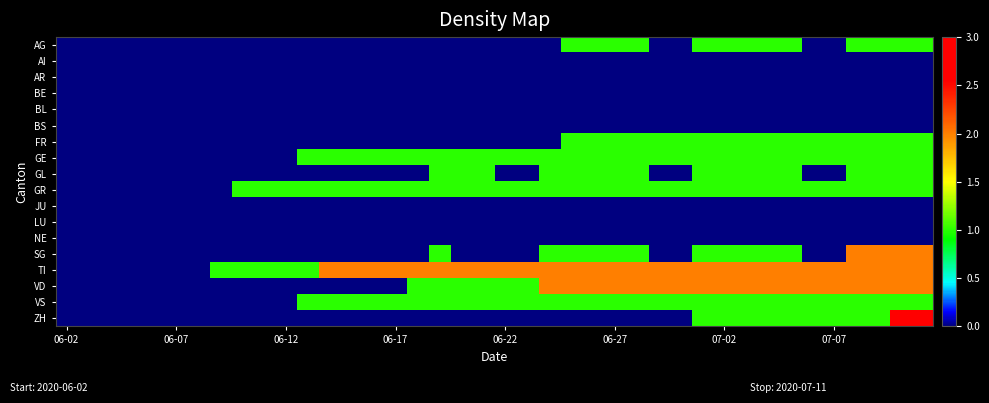

Count the number of data series in this chart.

18